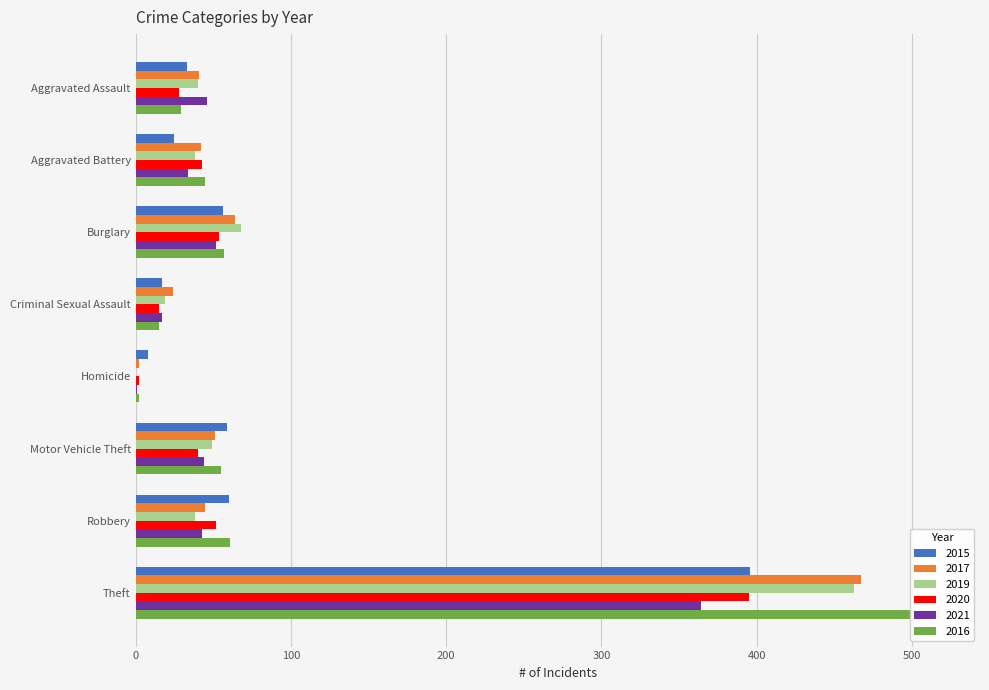

Are the bars horizontal?

Yes